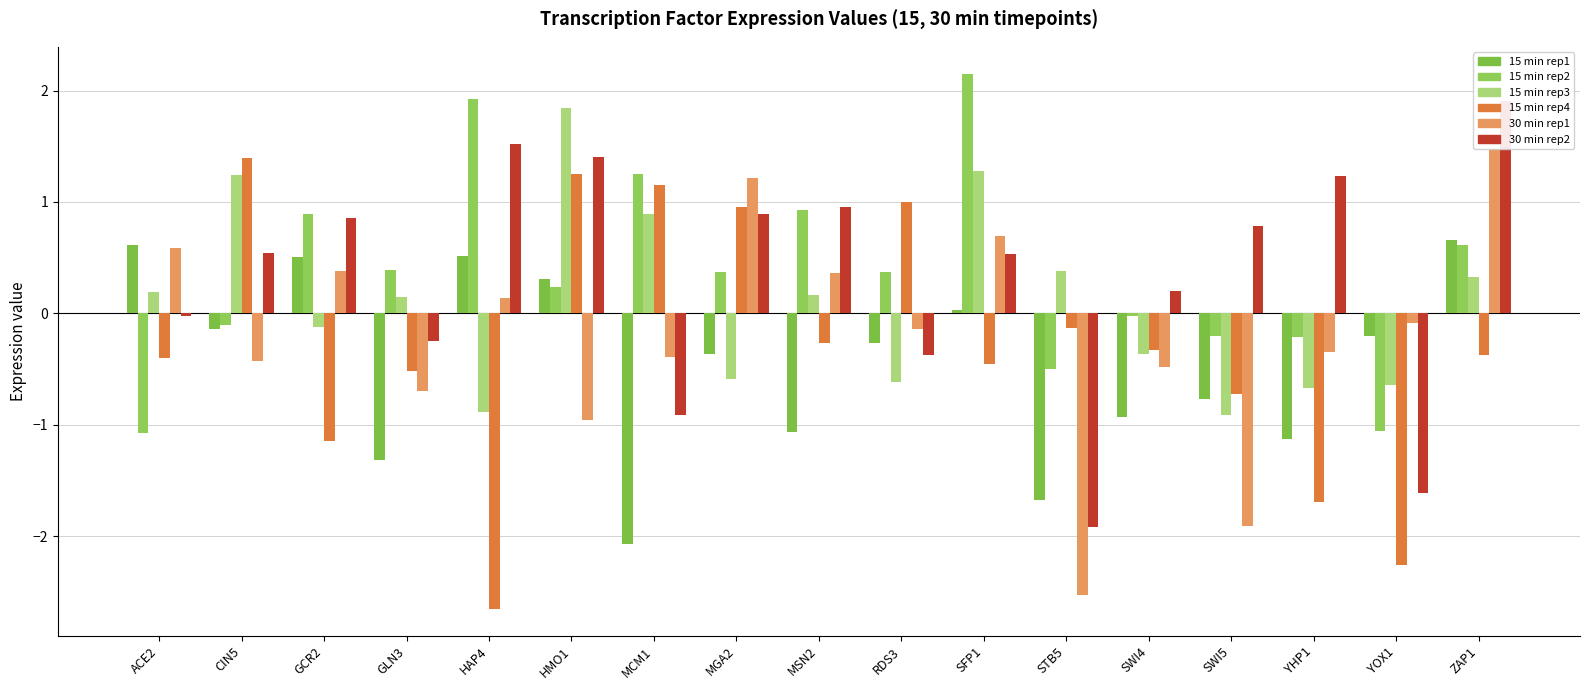

Between ACE2 and YHP1, which series saw the biggest shift?

15_1